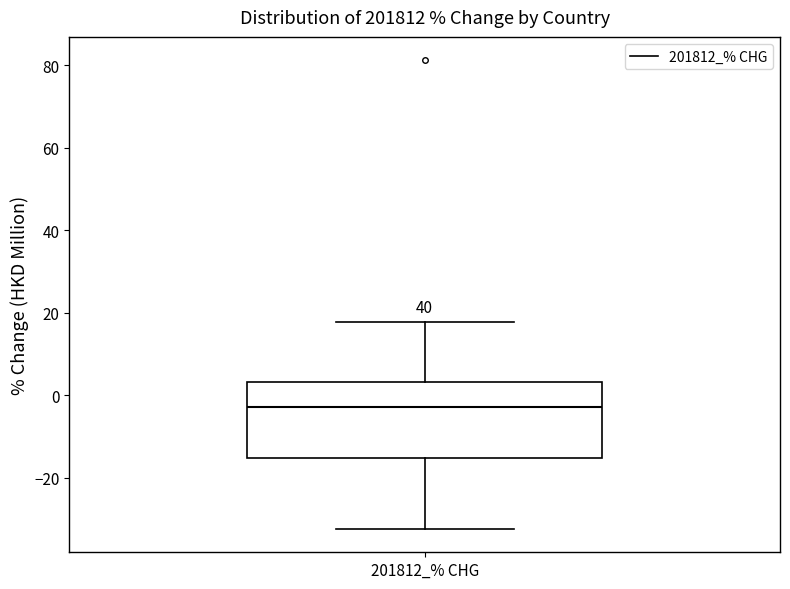

Where is the lower edge of the box for 201812_% CHG on the y-axis? The values are not printed on the chart, so give them approximately, as read against the axis.

-16